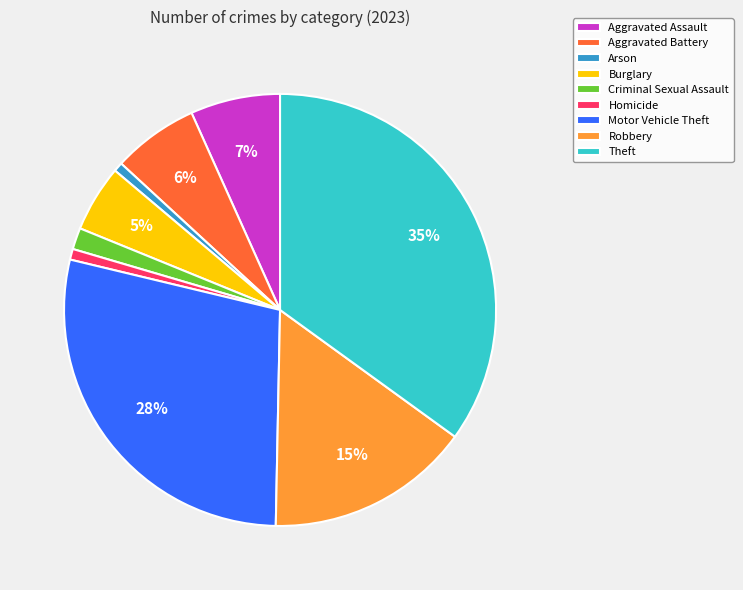

Do Theft and Arson together represent more than half of the pie?

No